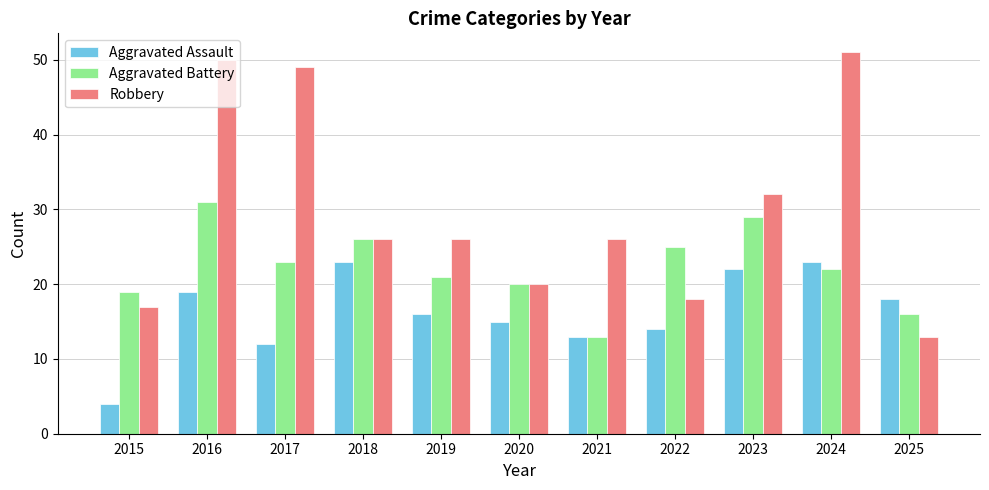

At which label does Aggravated Battery reach its peak?

2016